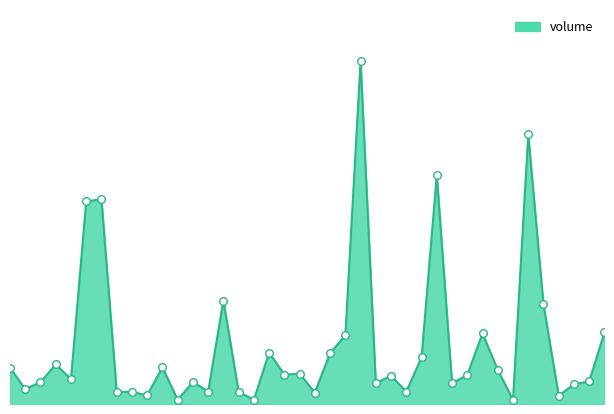

How many lines are shown in the chart?

1